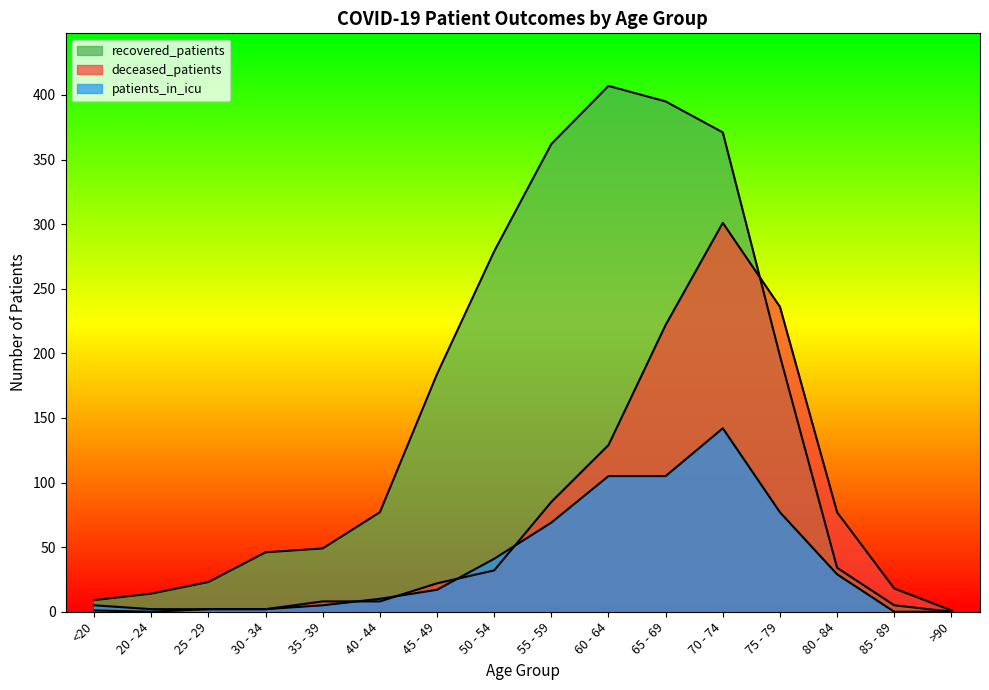

How many series are shown in this chart?

3